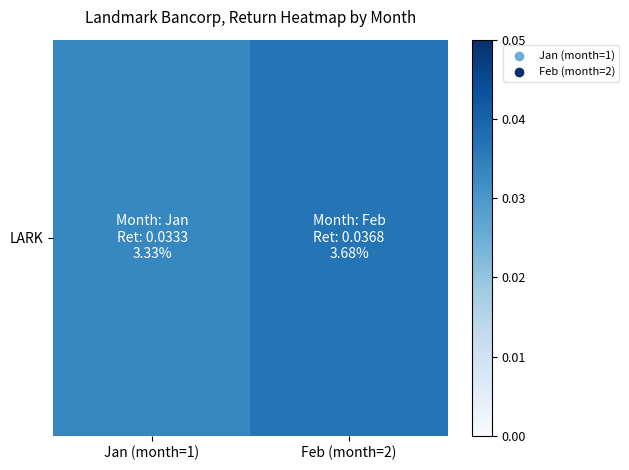

What is the sum of the values at Jan (month=1) and Feb (month=2)?

0.1